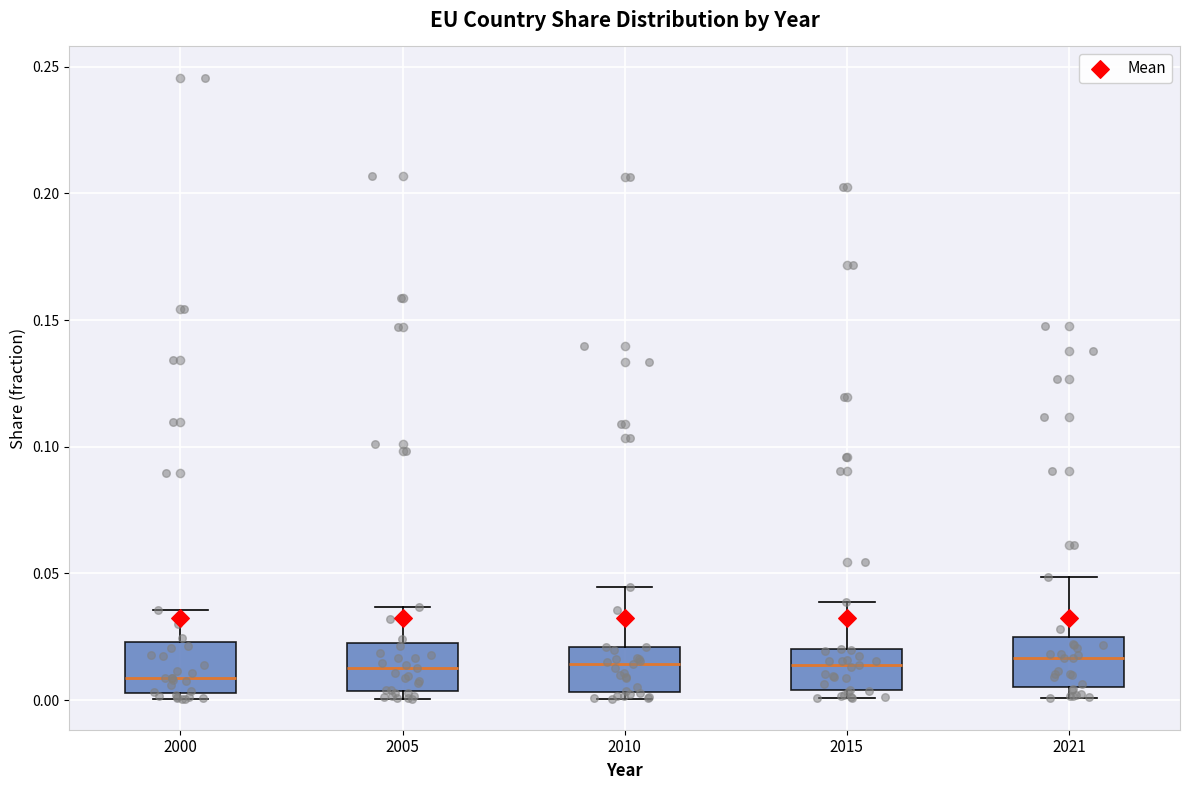

Where is the upper edge of the box at x = 2005 on the y-axis? The values are not printed on the chart, so give them approximately, as read against the axis.

0.025